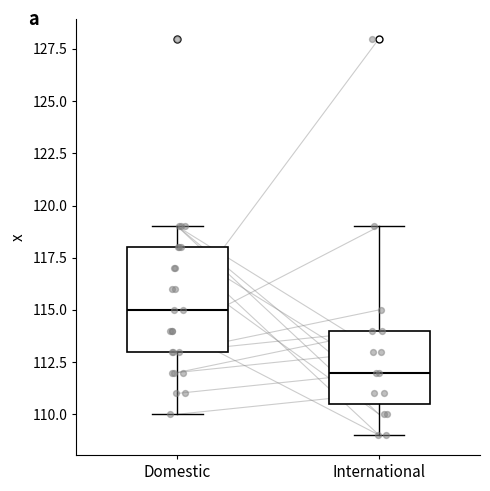

Which box is the tallest, from its lower edge to its upper edge?

Domestic